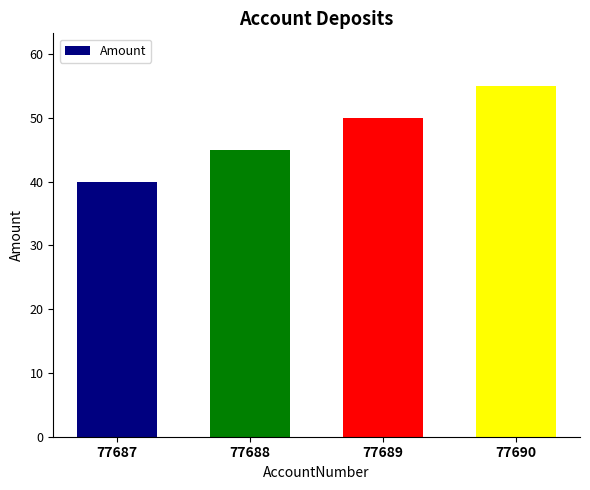

Does the chart contain any negative values?

No